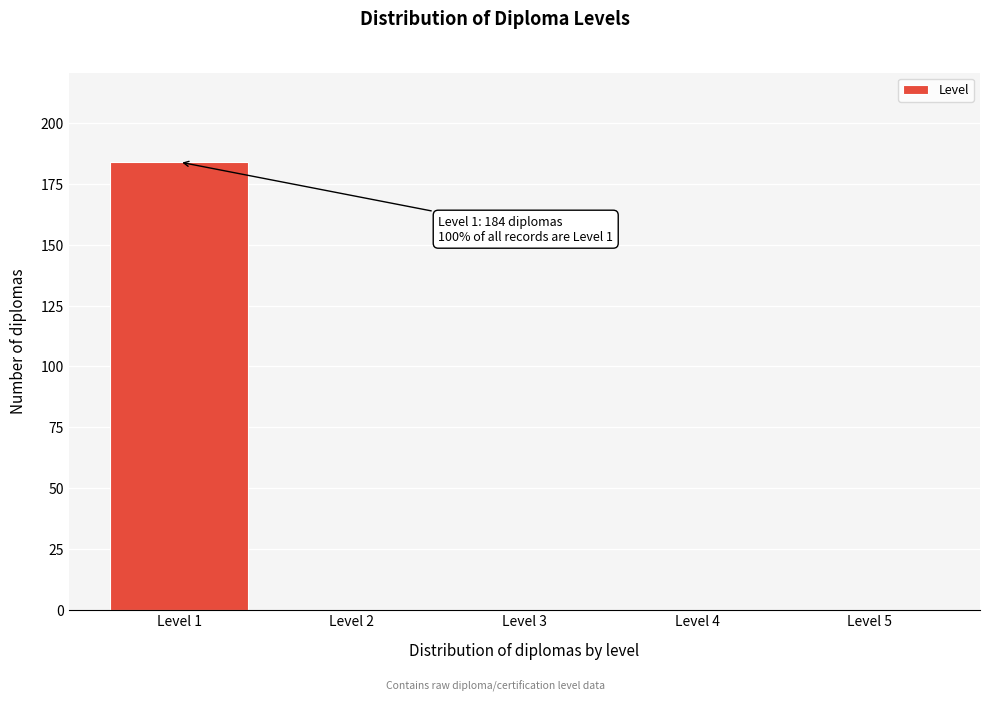

Reading left to right, what are all the values shown in this chart?

Level 1=184	Level 2=0	Level 3=0	Level 4=0	Level 5=0